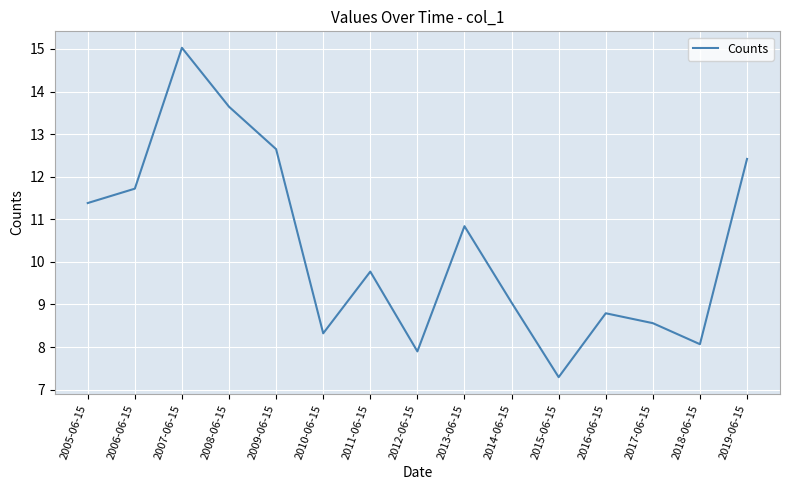

What is the sum of the values at 2005-06-15 and 2014-06-15?

20.4